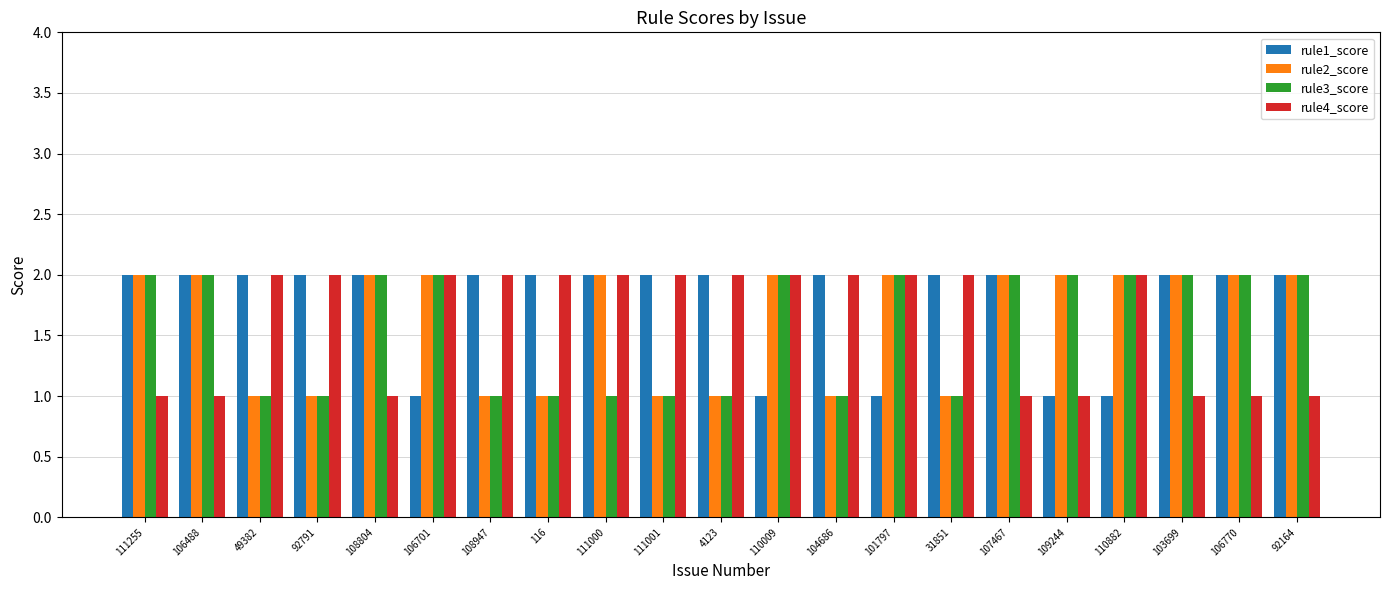

What is the difference between the rule4_score values at 107467 and 111001?

1